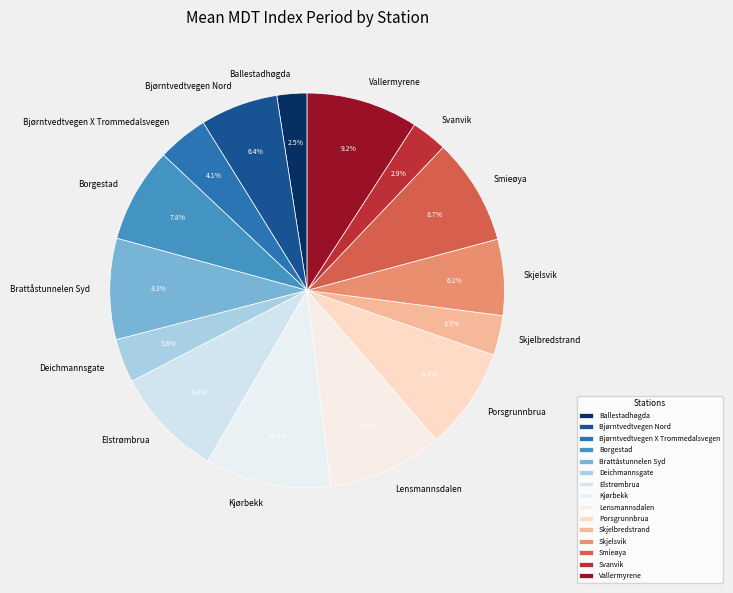

What is the ratio of the value at Elstrømbrua to the value at Deichmannsgate?

2.5